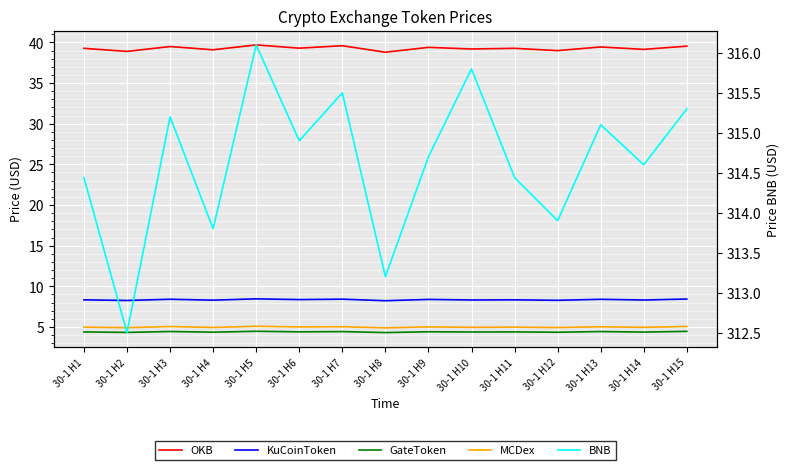

Is this an area chart (filled region under the line)?

No